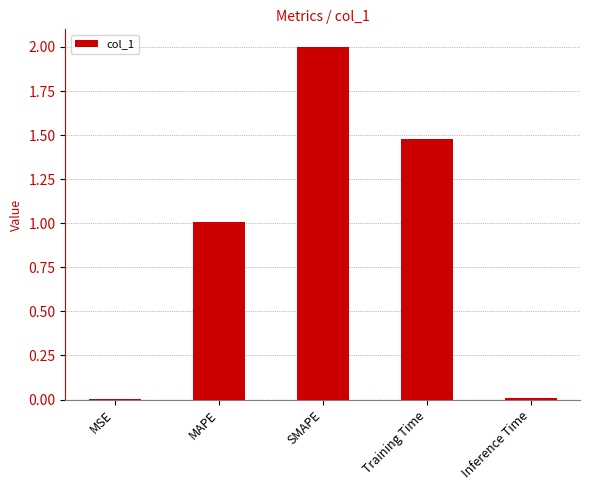

Which has a higher value, SMAPE or Training Time?

SMAPE